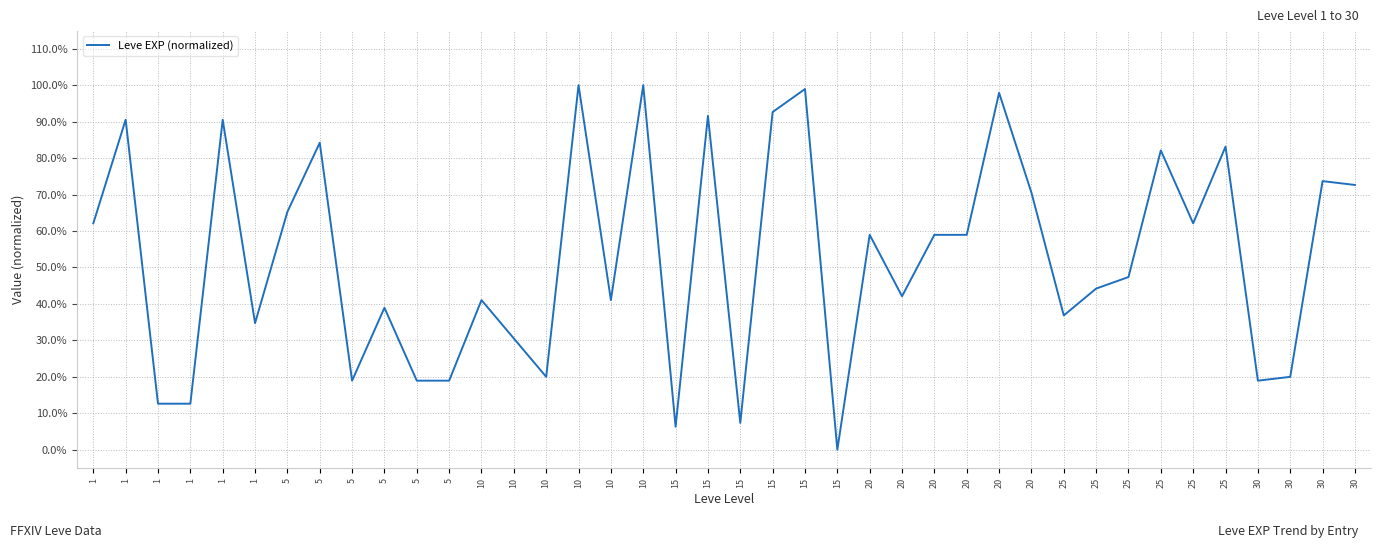

List the labels in order of value, smallest first.

15, 15, 15, 1, 1, 5, 5, 5, 30, 10, 30, 10, 1, 25, 5, 10, 10, 20, 25, 25, 20, 20, 20, 1, 25, 5, 20, 30, 30, 25, 25, 5, 1, 1, 15, 15, 20, 15, 10, 10